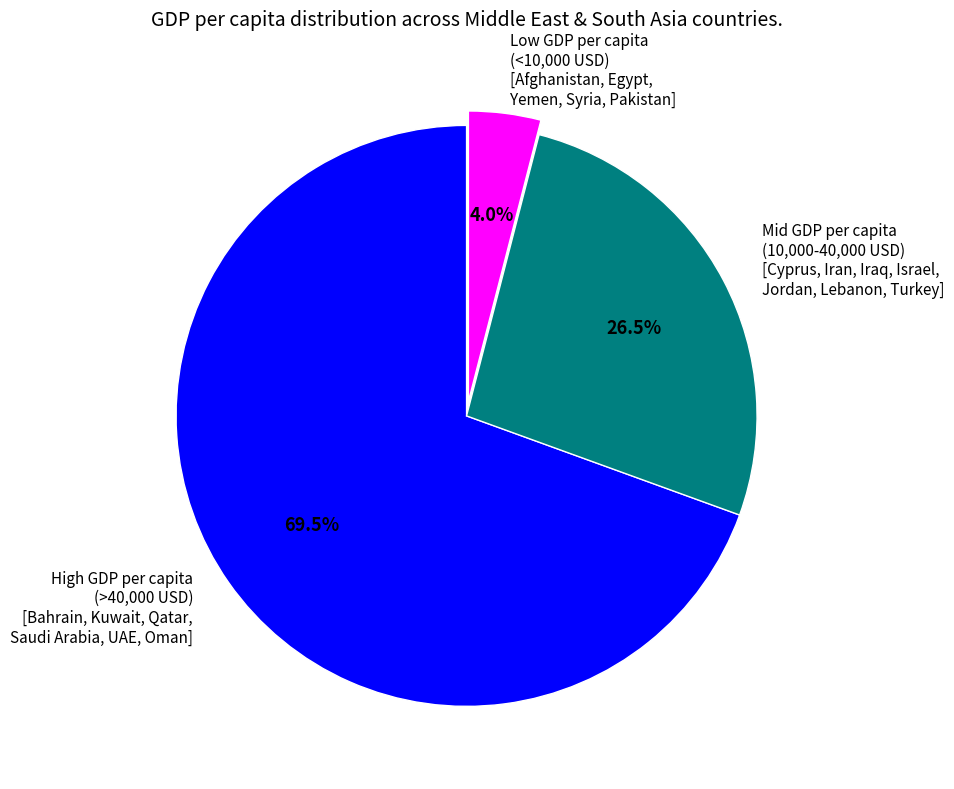

What is the total percentage of Low GDP per capita (<10,000 USD) [Afghanistan, Egypt, Yemen, Syria, Pakistan] and Mid GDP per capita (10,000-40,000 USD) [Cyprus, Iran, Iraq, Israel, Jordan, Lebanon, Turkey]?

30.5%